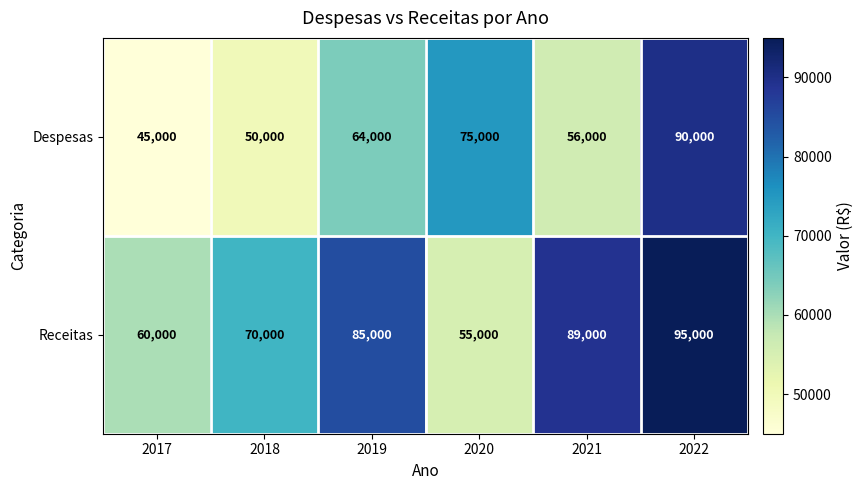

Reading left to right, transcribe all the data shown in this chart.

Despesas: 2017=45000	2018=50000	2019=64000	2020=75000	2021=56000	2022=90000
Receitas: 2017=60000	2018=70000	2019=85000	2020=55000	2021=89000	2022=95000